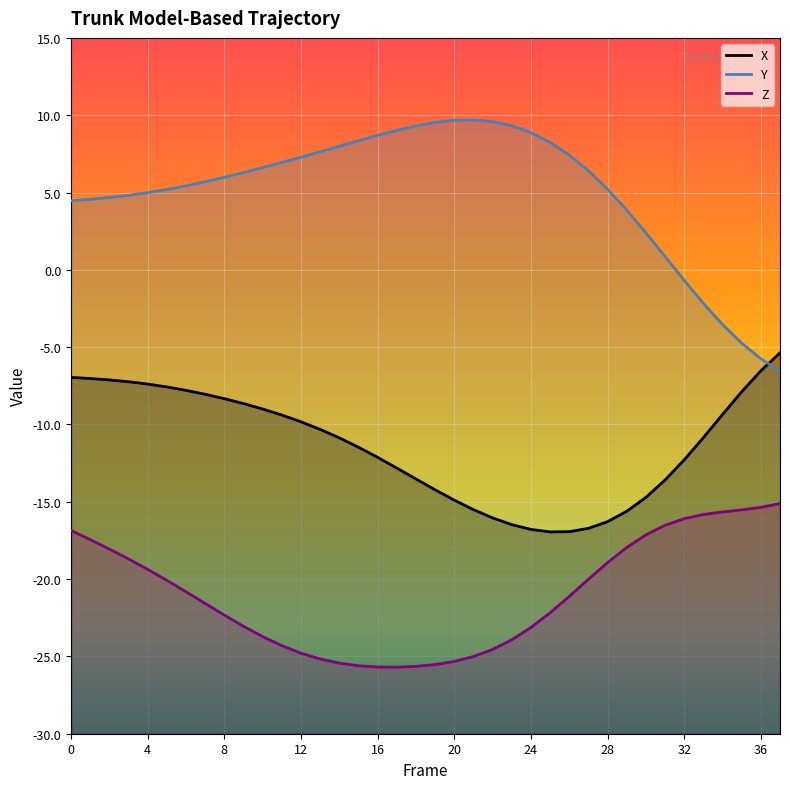

Is the value of Y at 37 greater than the value of X at 11?

Yes